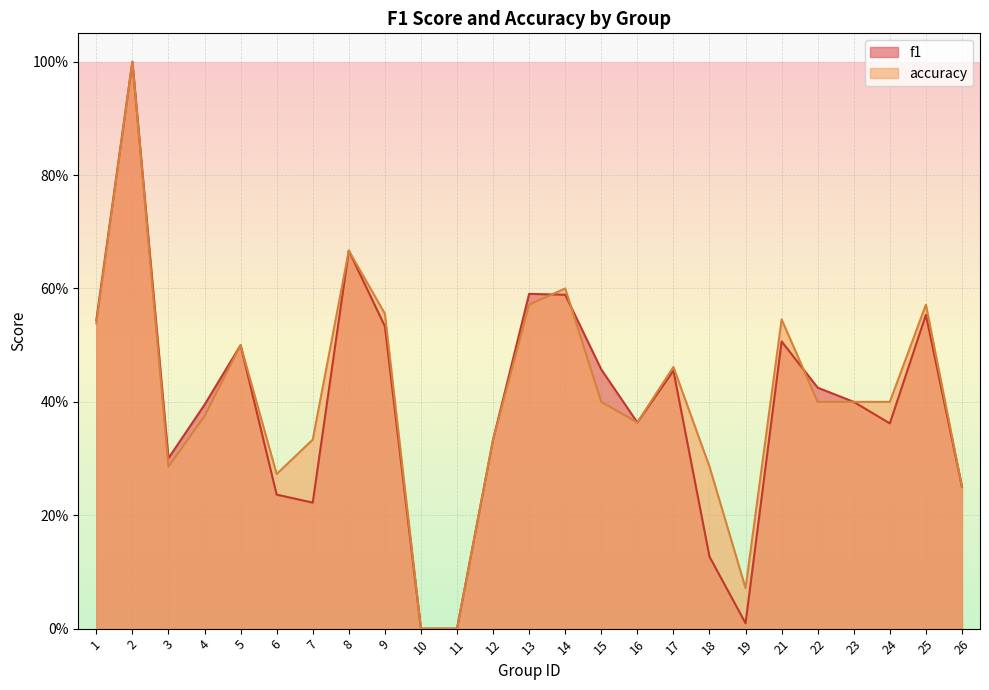

Which series has the largest total across all categories?

accuracy